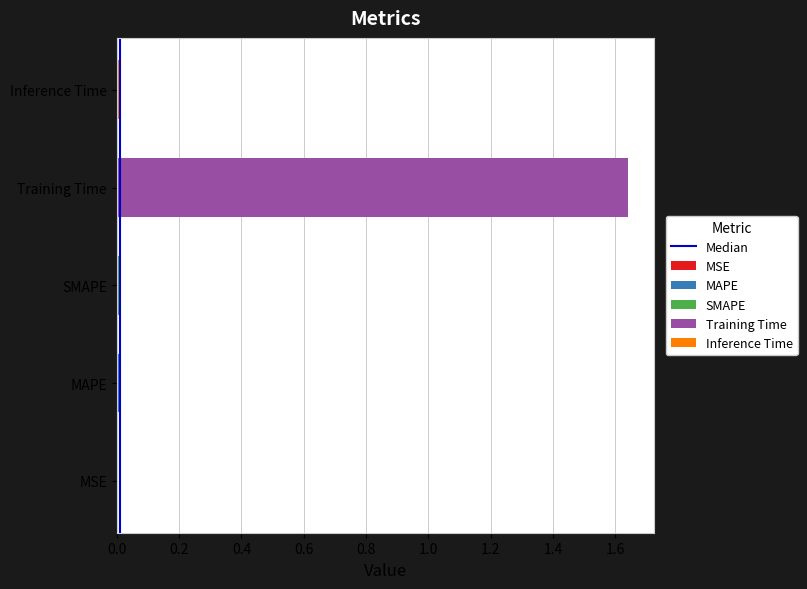

True or false: the data shows 0 at 0.0.

True